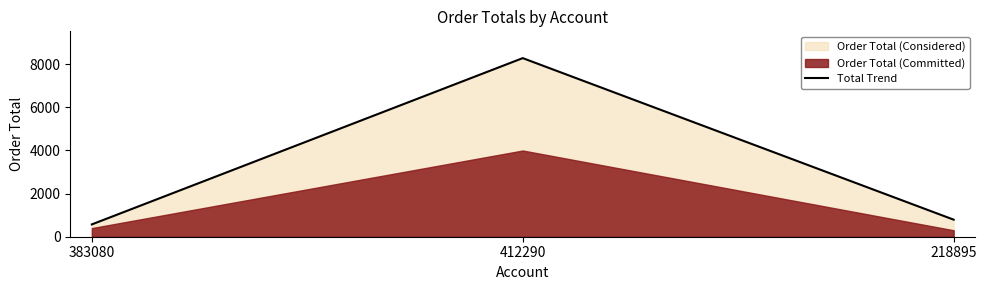

What is the maximum value for Total Trend?

8285.0